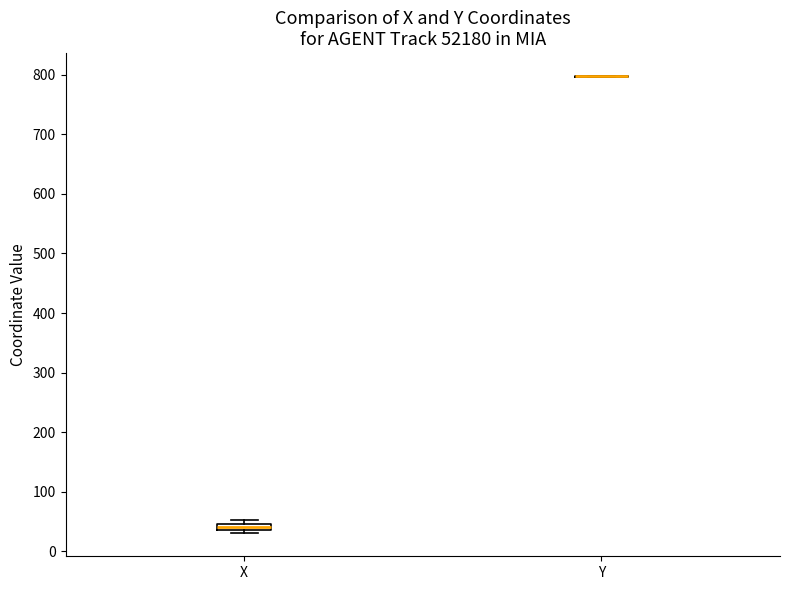

Which box is the tallest, from its lower edge to its upper edge?

X